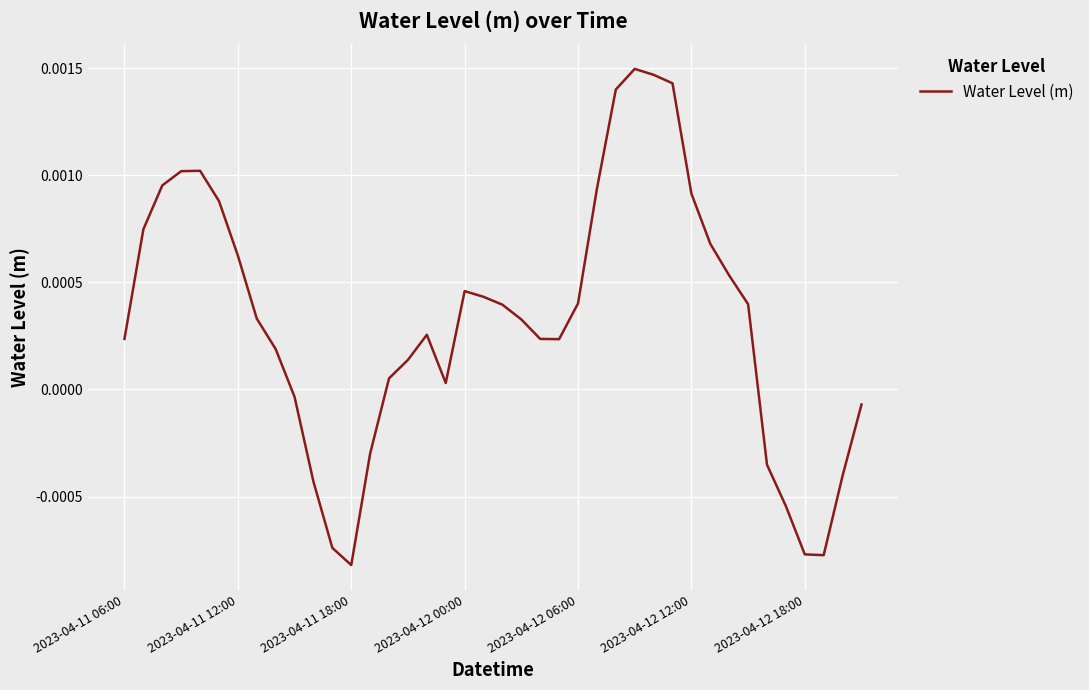

Where does the data first go above 0?

2023-04-11 06:00